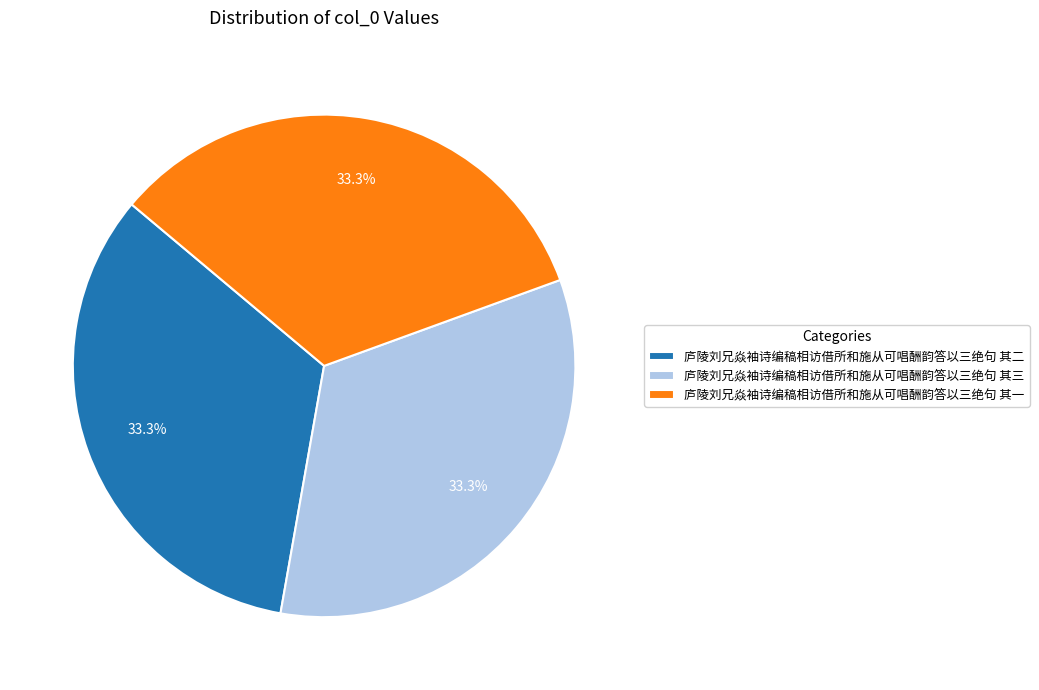

Combined, what portion of the pie is 庐陵刘兄焱袖诗编稿相访借所和施从可唱酬韵答以三绝句 其一 and 庐陵刘兄焱袖诗编稿相访借所和施从可唱酬韵答以三绝句 其二?

66.7%